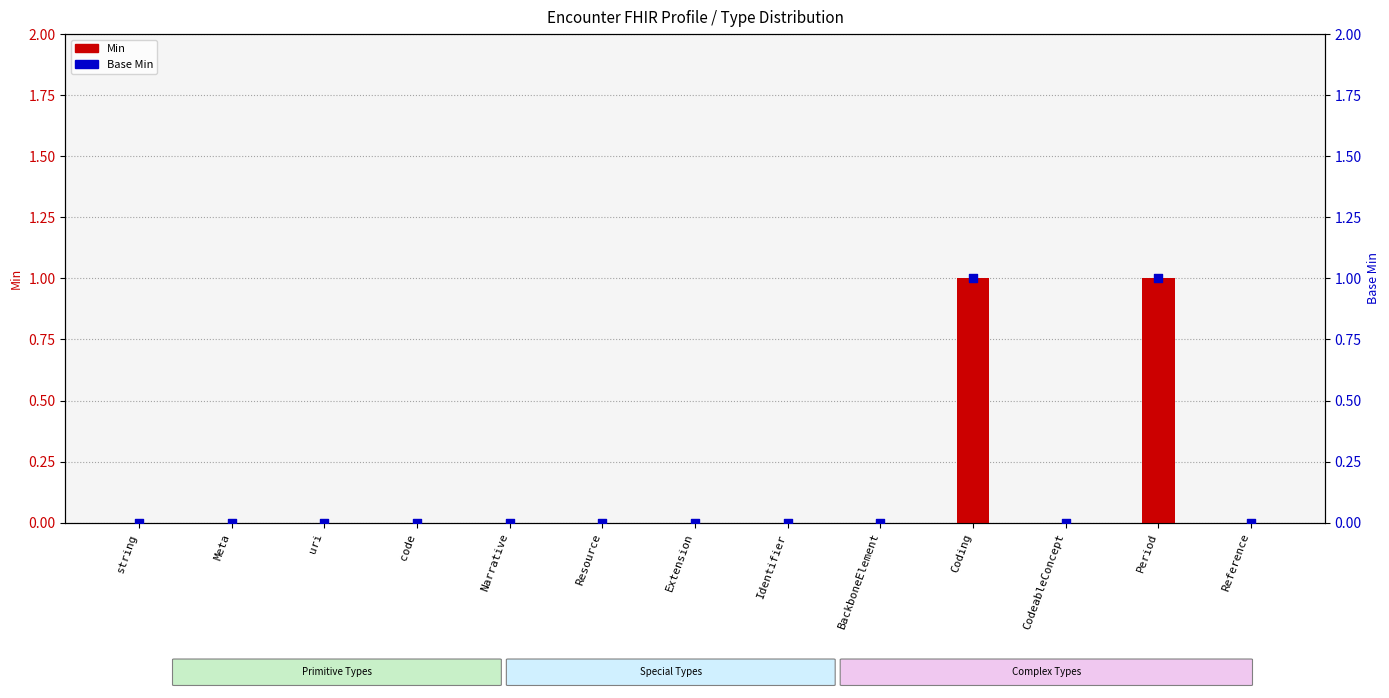

What are all the series names shown in the legend?

Min, Base Min